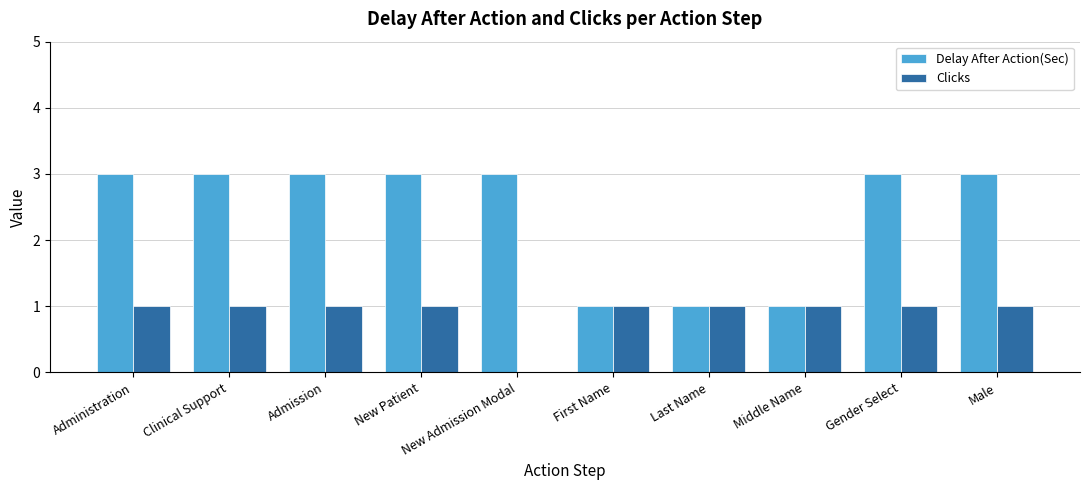

Reading left to right, extract all data points from this chart.

Delay After Action(Sec): Administration=3	Clinical Support=3	Admission=3	New Patient=3	New Admission Modal=3	First Name=1	Last Name=1	Middle Name=1	Gender Select=3	Male=3
Clicks: Administration=1	Clinical Support=1	Admission=1	New Patient=1	New Admission Modal=0	First Name=1	Last Name=1	Middle Name=1	Gender Select=1	Male=1